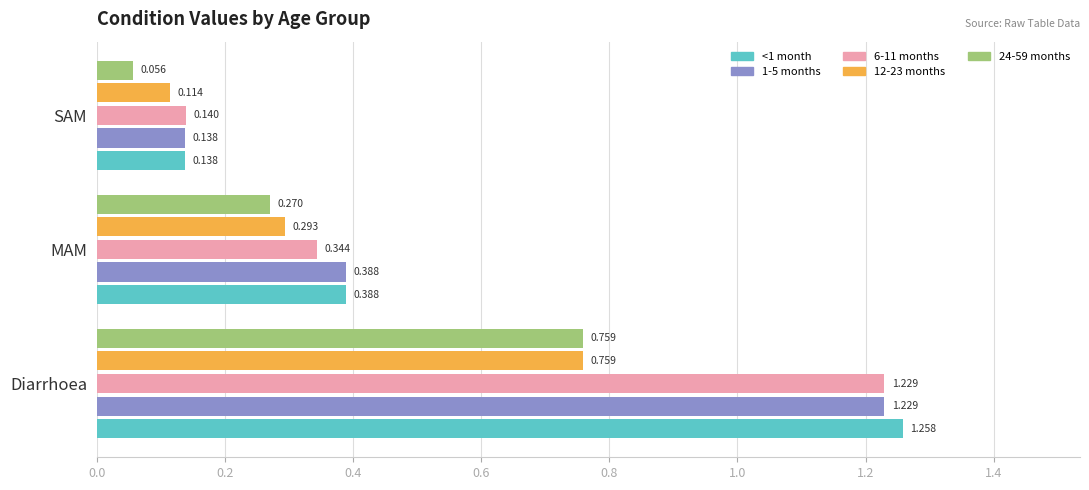

Which series has the widest spread of values?

<1 month